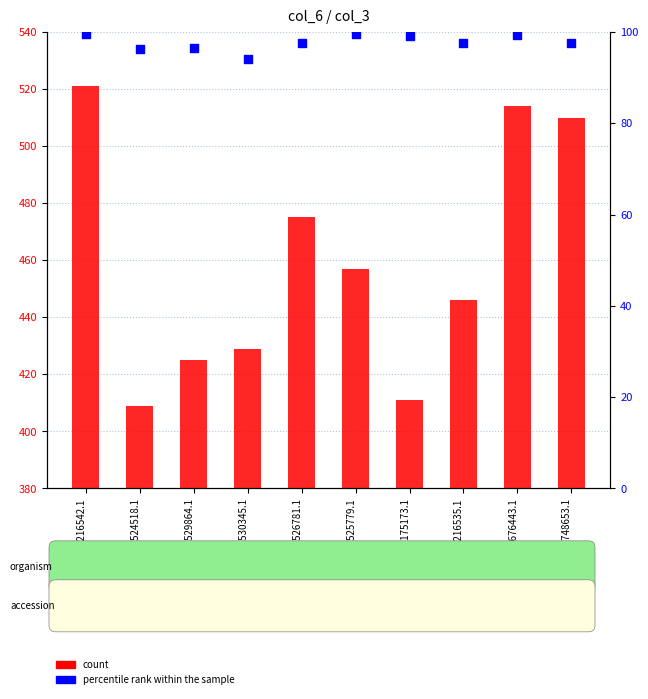

Is the value of count at LR216542.1 greater than the value of percentile rank within the sample at MH530345.1?

Yes